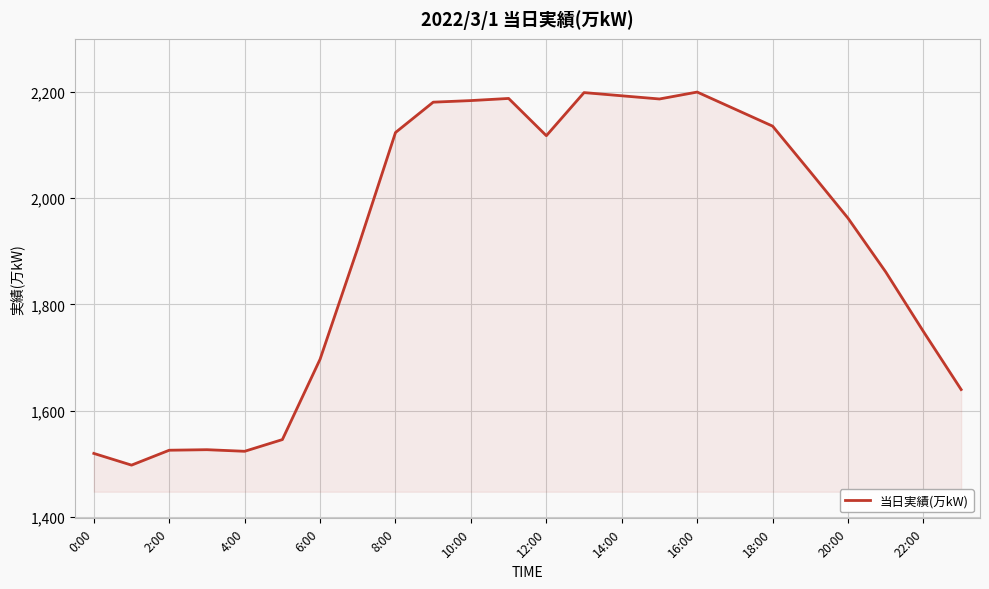

What is the smallest value displayed?

1498